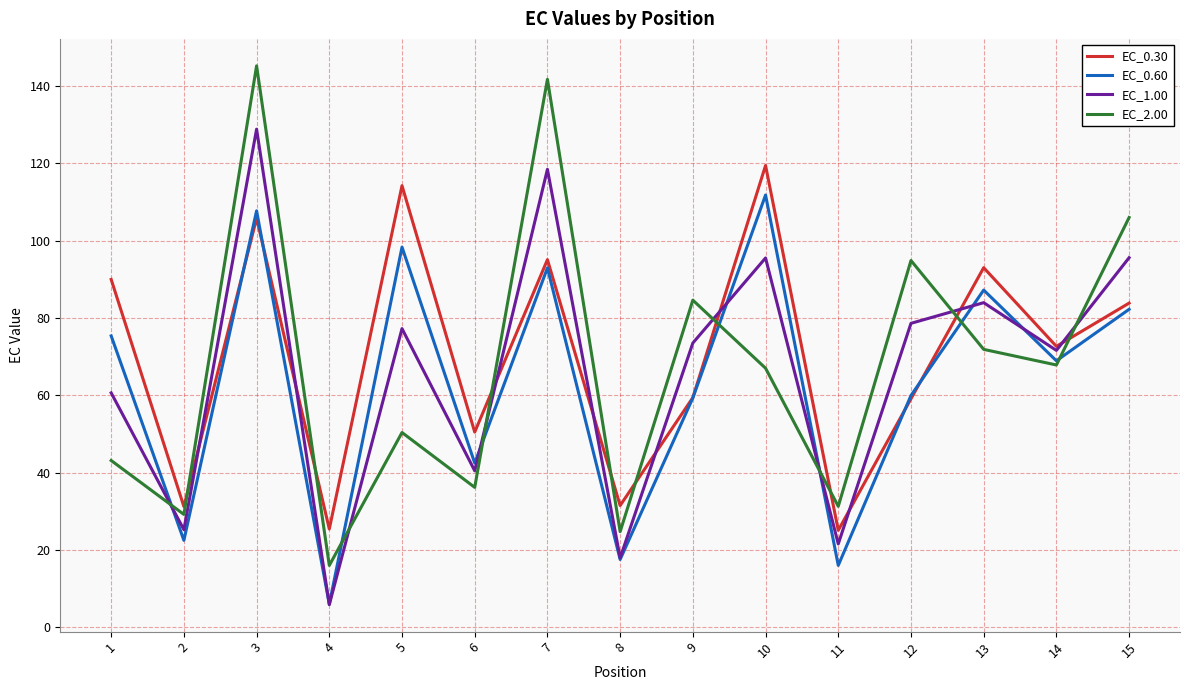

Rank the series by their maximum value, from lowest to highest.

EC_0.60, EC_0.30, EC_1.00, EC_2.00